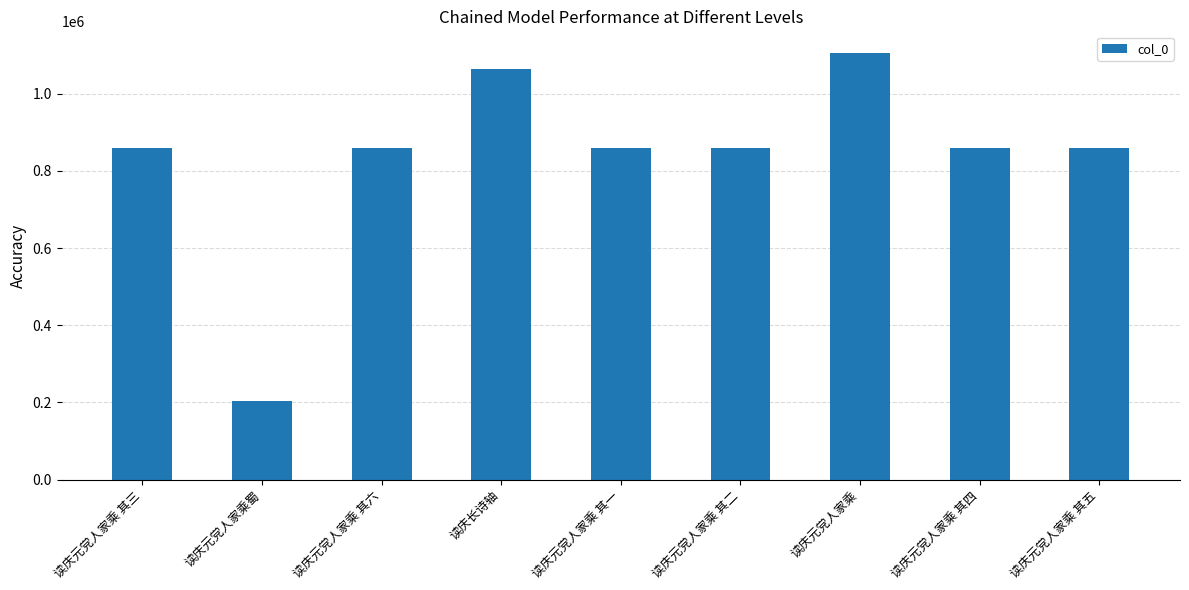

What is the change in value from 读庆元党人家乘蜀 to 读庆元党人家乘 其二?

+656327